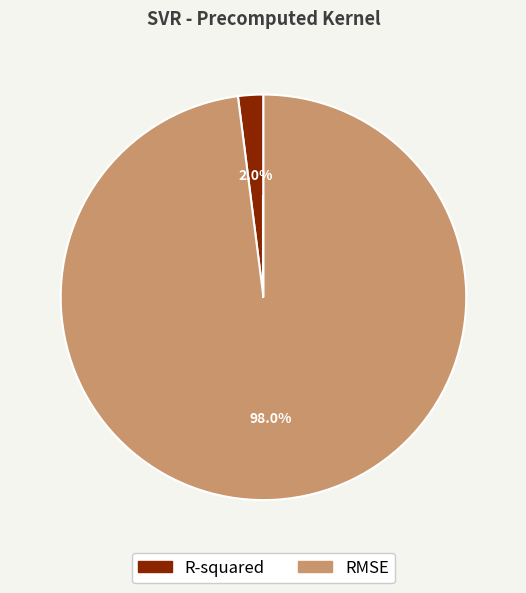

Is R-squared the majority of the pie?

No